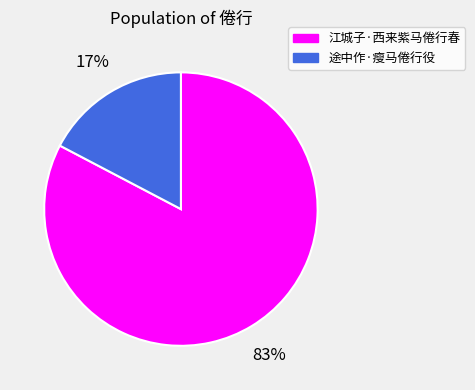

To the nearest percent, what is the combined percentage of 途中作·瘦马倦行役 and 江城子·西来紫马倦行春?

100%